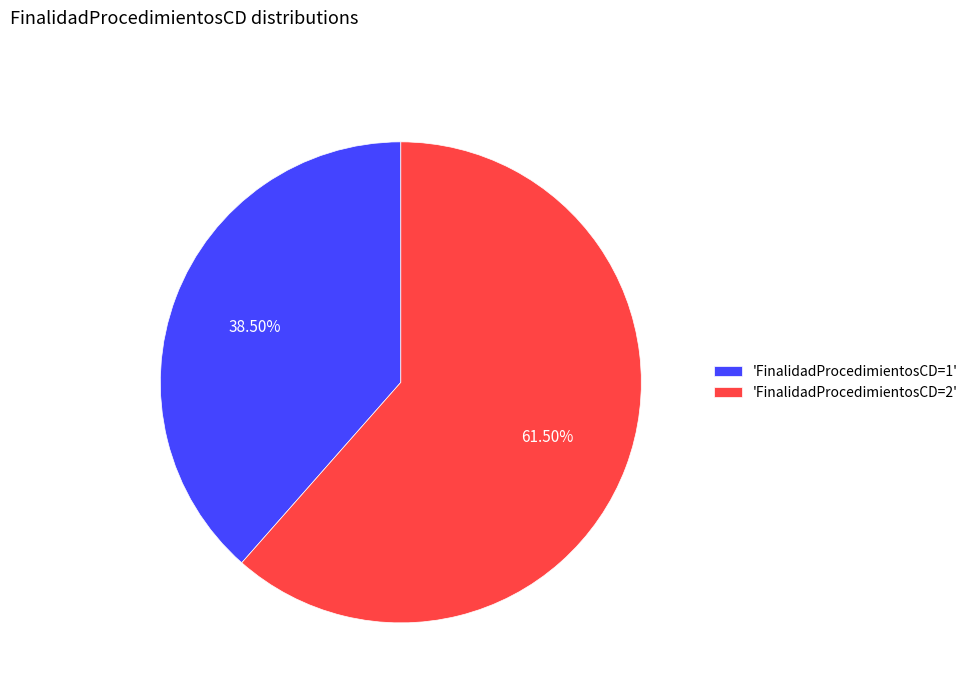

Do 'FinalidadProcedimientosCD=1' and 'FinalidadProcedimientosCD=2' together represent more than half of the pie?

Yes